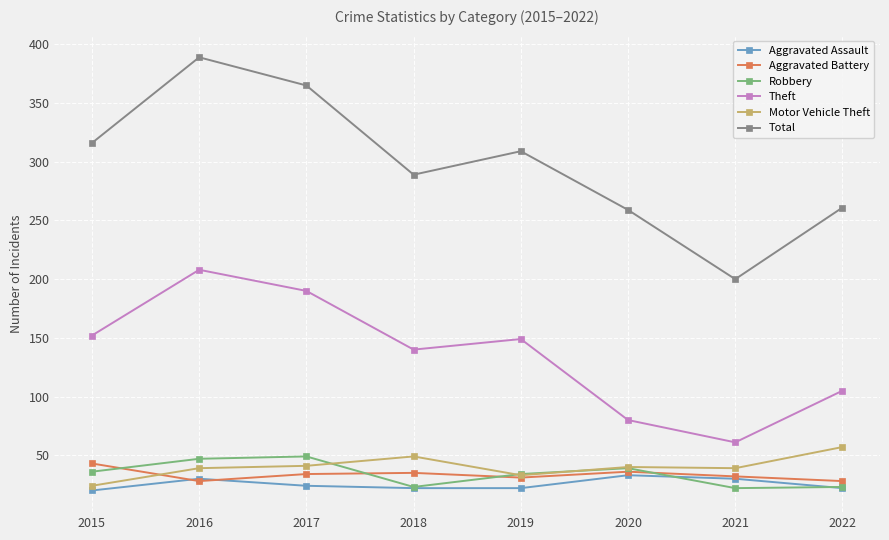

Count the number of categories in the chart.

8